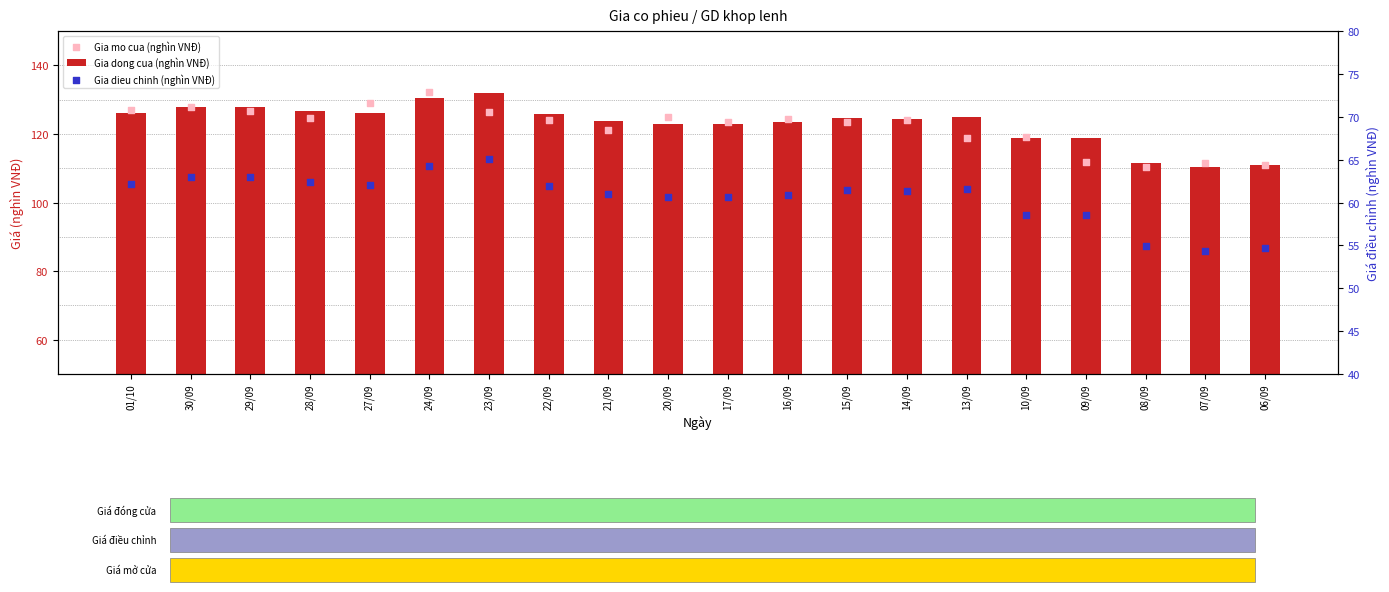

At how many categories does at least one series exceed 54?

20